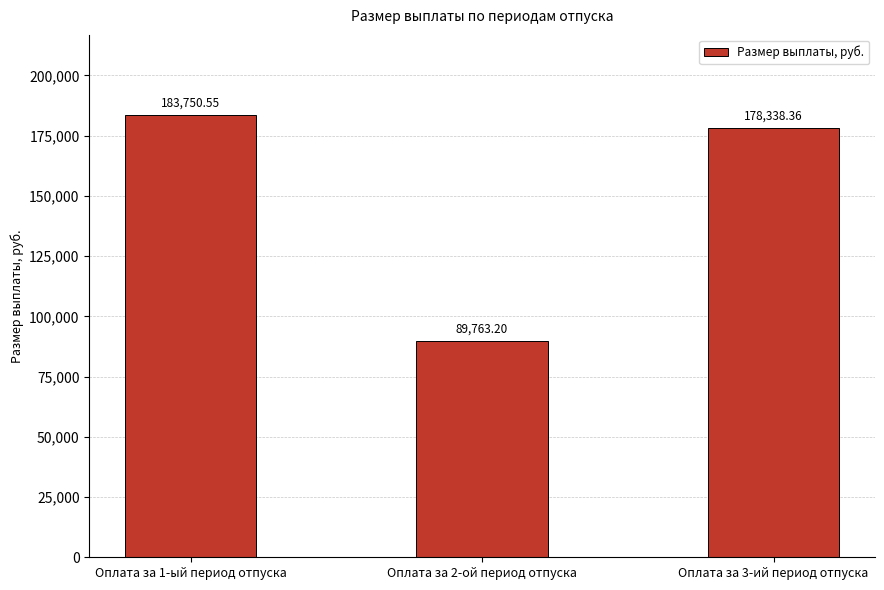

What is the ratio of the value at Оплата за 2-ой период отпуска to the value at Оплата за 1-ый период отпуска?

0.5